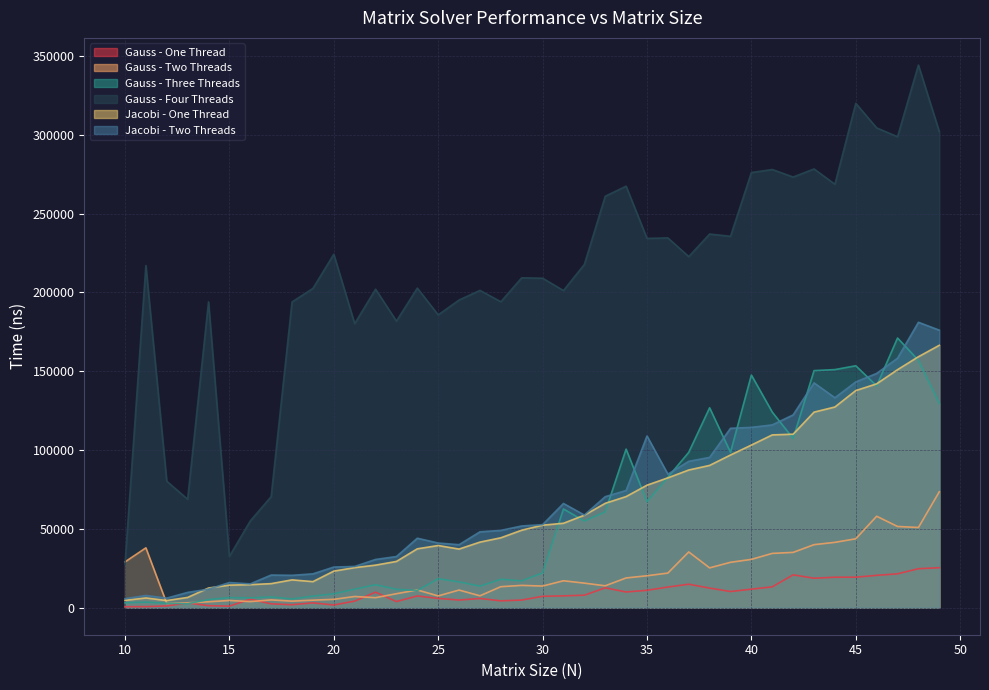

True or false: Gauss - One Thread has more than 2 interior local peaks.

True